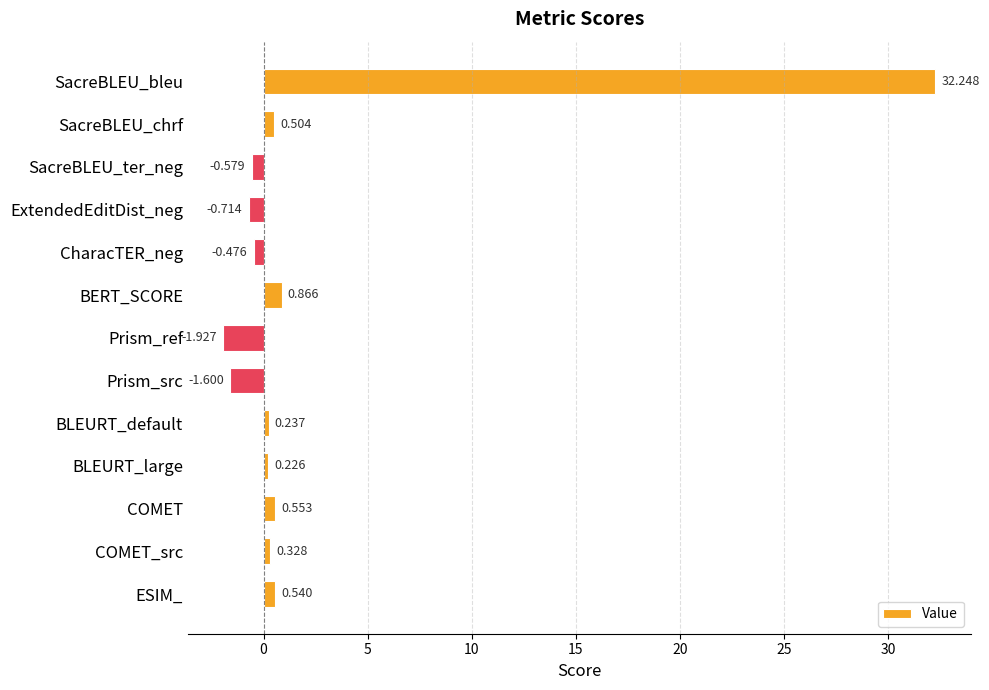

How many data points are less than 0?

5